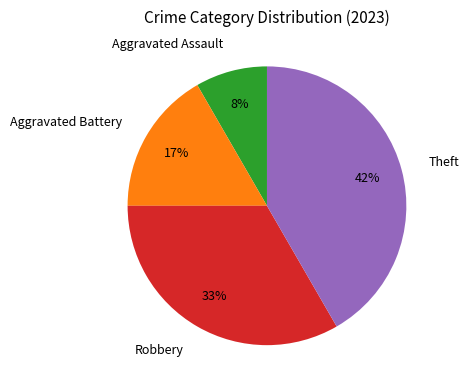

Is it true that Robbery is 33% of the pie?

True